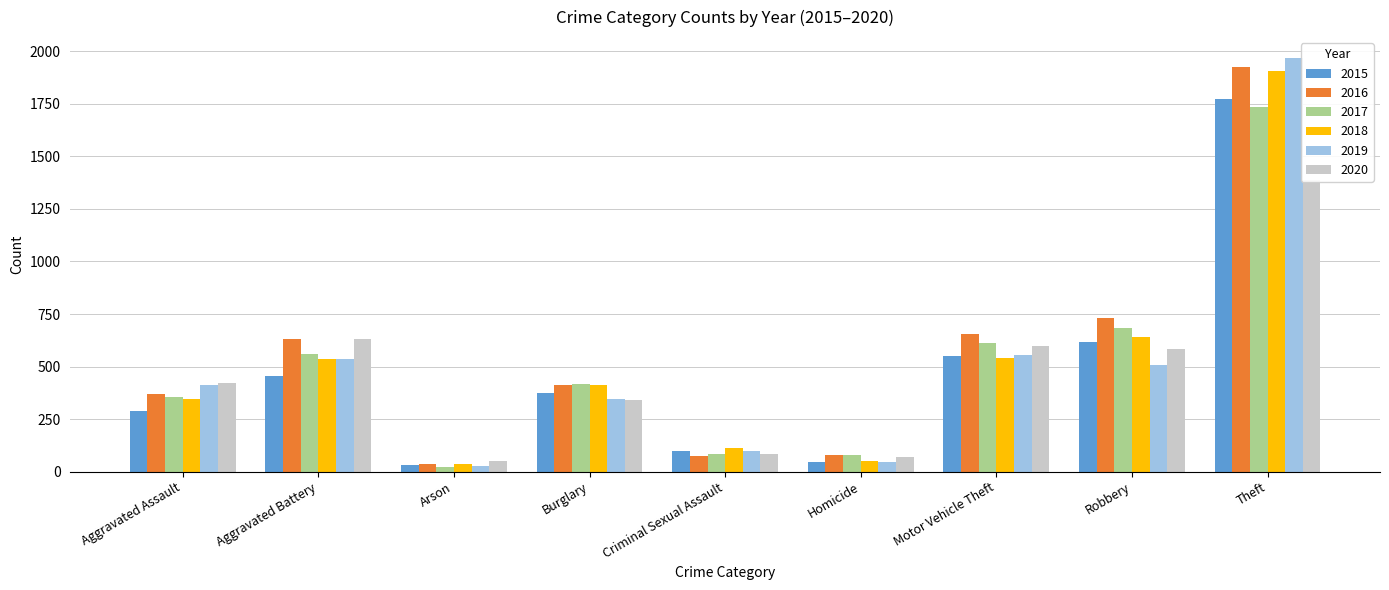

Between Aggravated Battery and Theft, which series saw the biggest shift?

2019